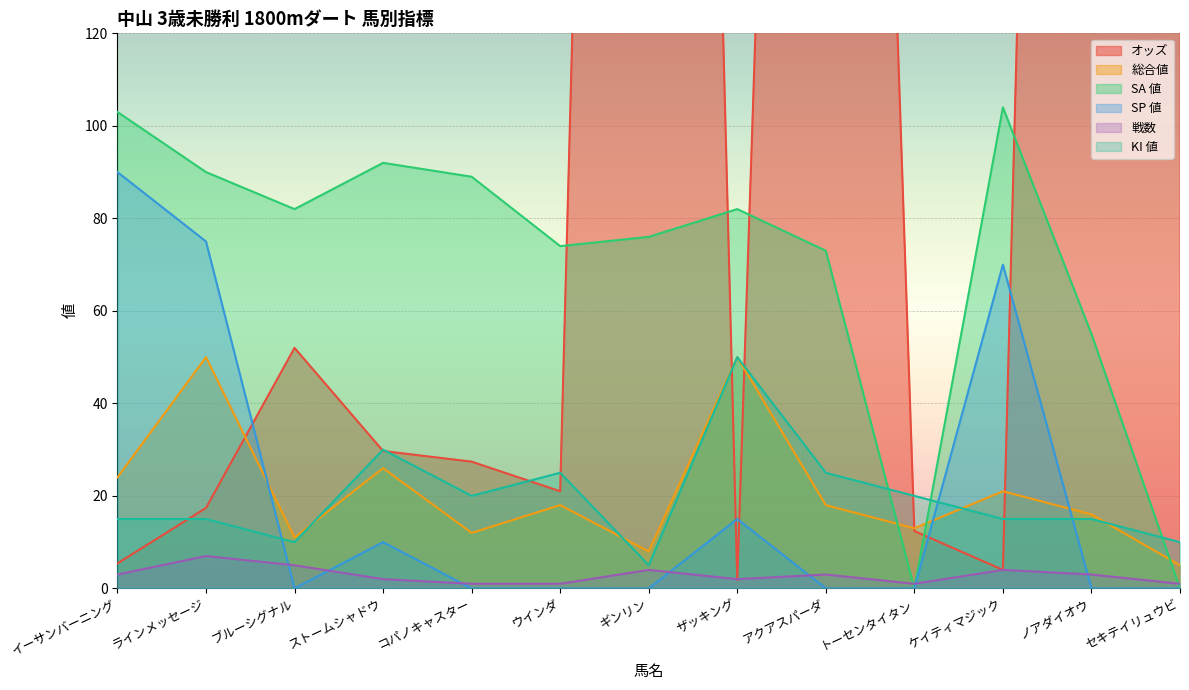

The value of 戦数 at ケイティマジック is 6.7. True or false?

False